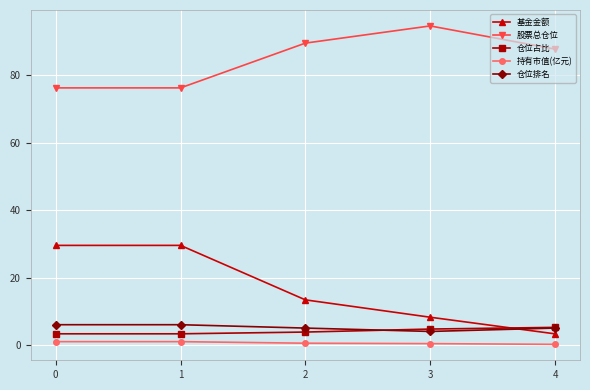

Is the value of 仓位排名 at 3 greater than the value of 股票总仓位 at 2?

No